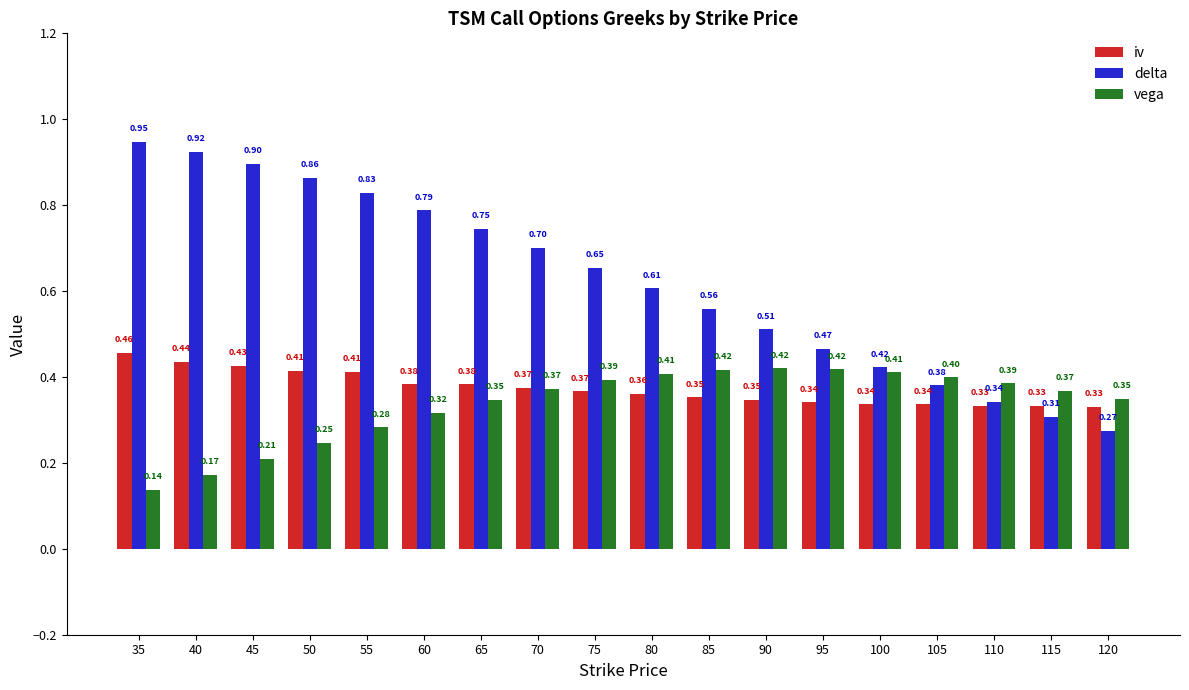

What is the greatest value displayed?

0.9